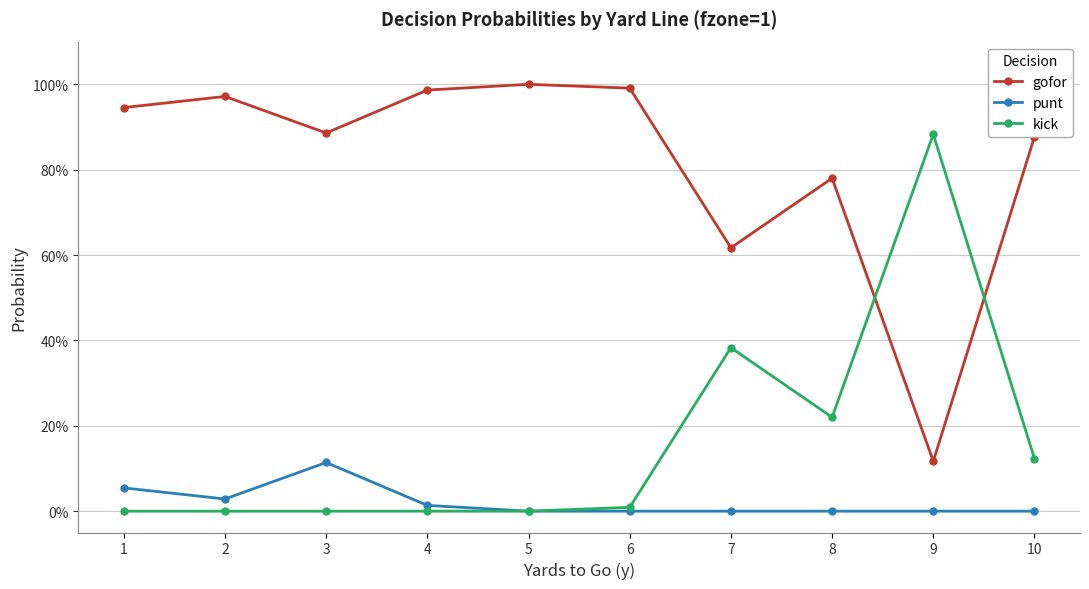

Between 2 and 9, which series saw the biggest shift?

kick